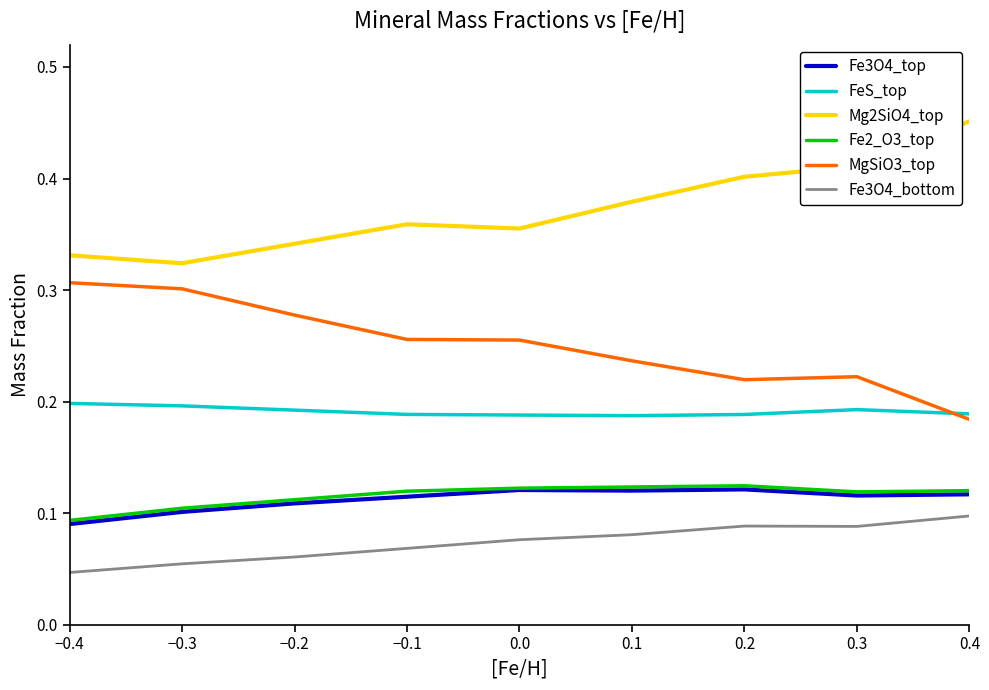

Where do MgSiO3_top and FeS_top first cross each other?

0.3 and 0.4